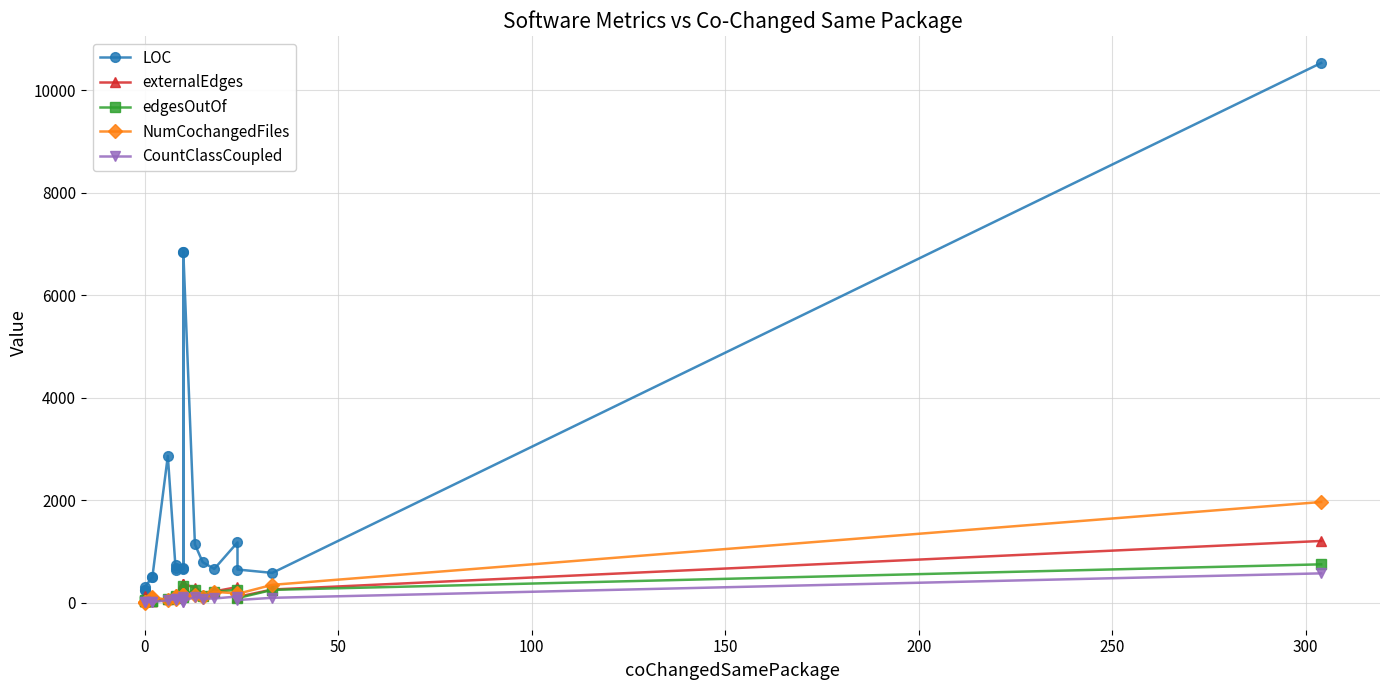

What is the difference between the maximum and minimum values in the LOC series?

10286